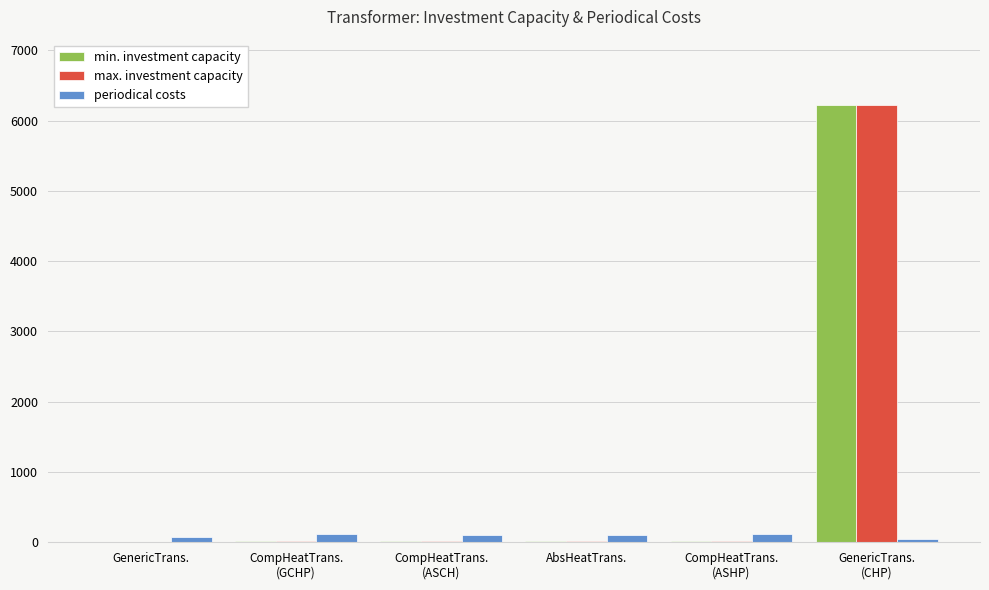

How many distinct data groups are displayed?

3